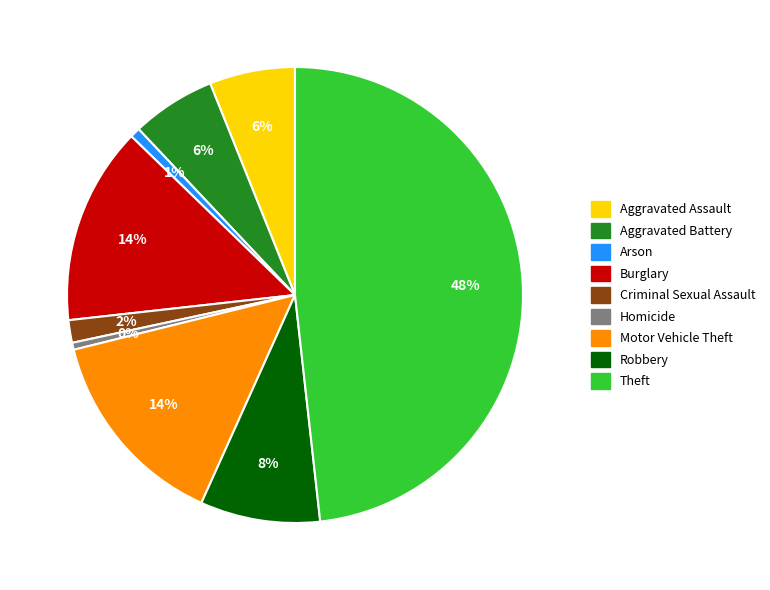

The Criminal Sexual Assault slice represents 2% of the pie. True or false?

True